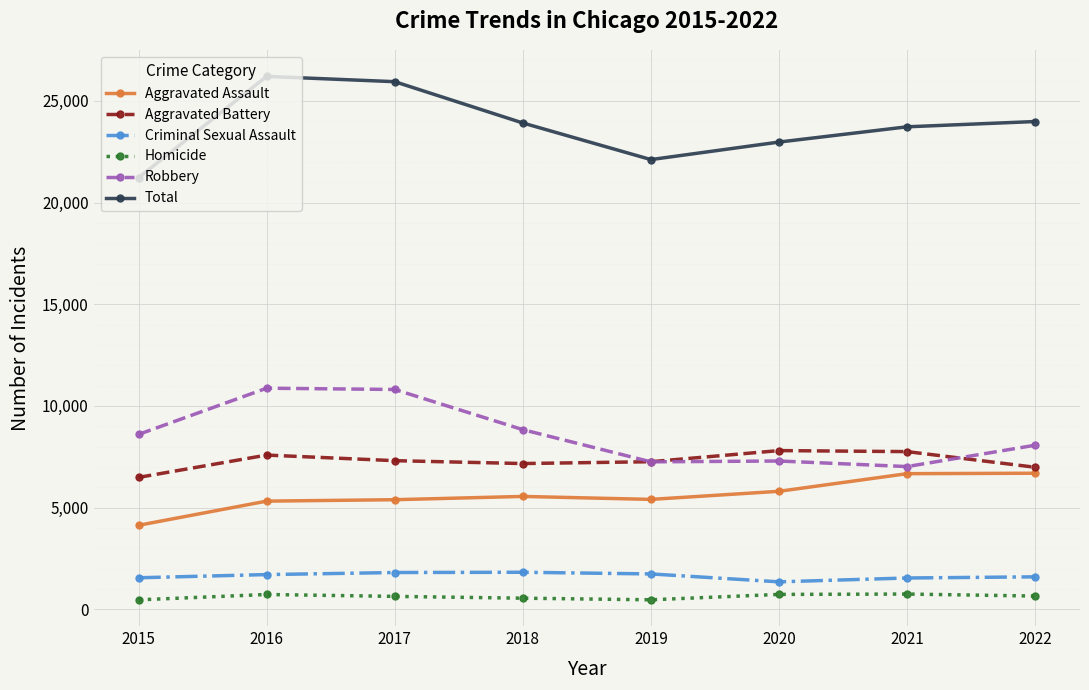

What is the difference between the maximum and minimum values in the Aggravated Battery series?

1318